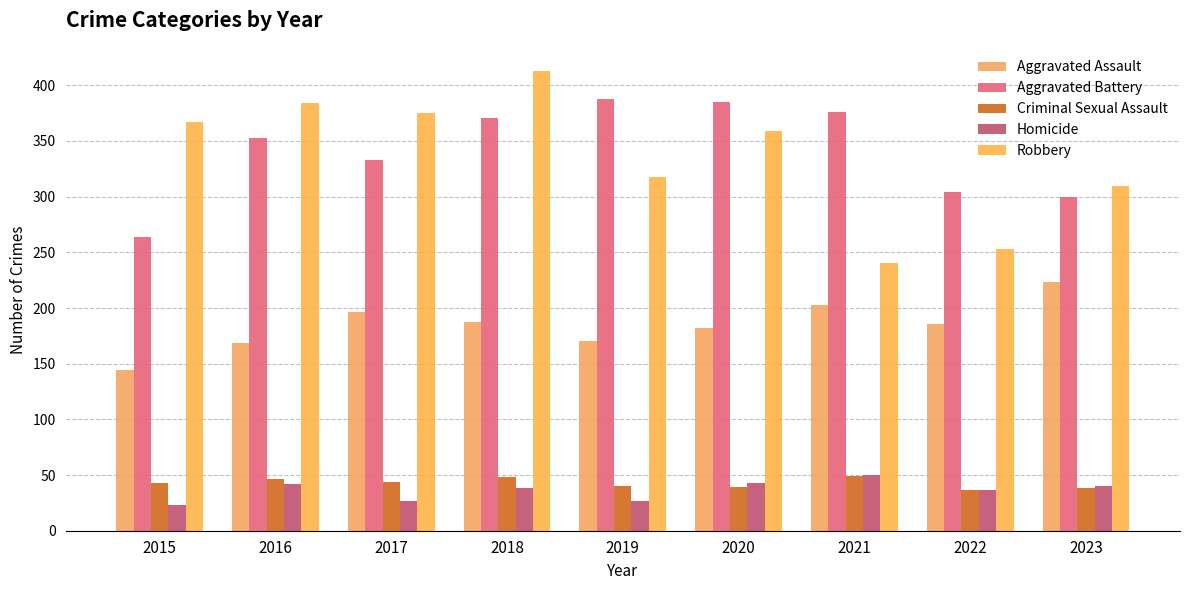

How many bars are there in each group?

5